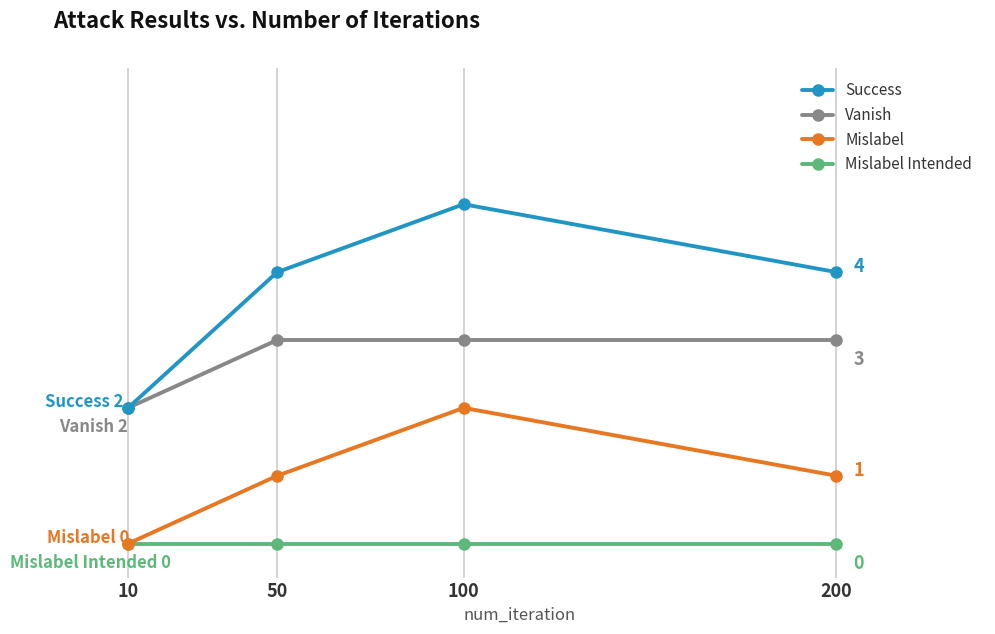

At which category does the chart reach its minimum across all series?

10